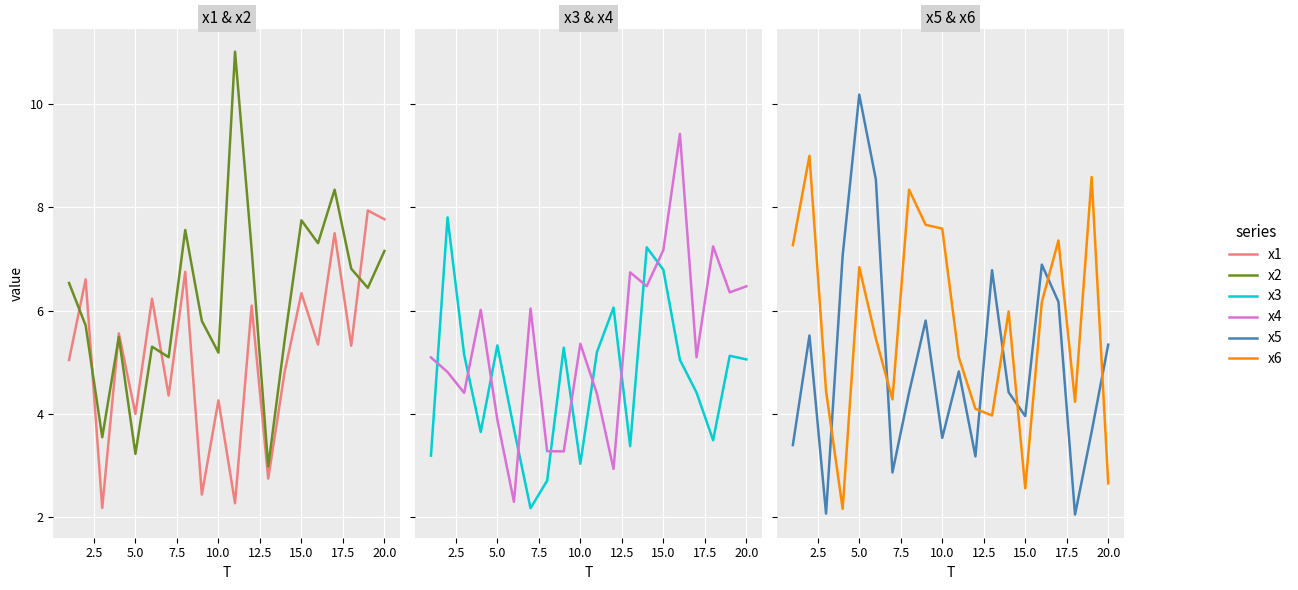

Which series has the largest total across all categories?

x2